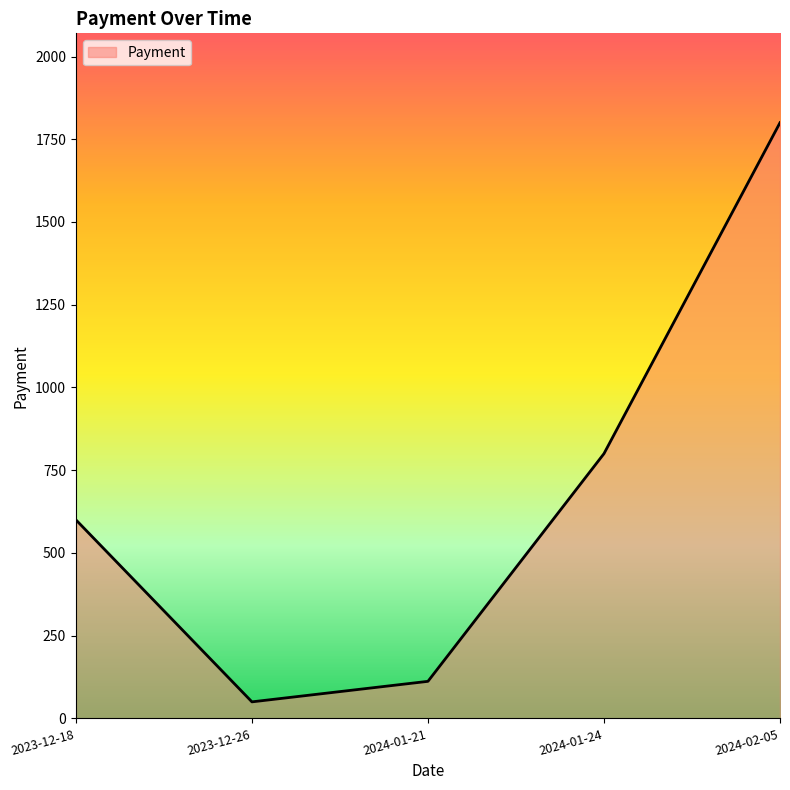

How many series are shown in this chart?

1